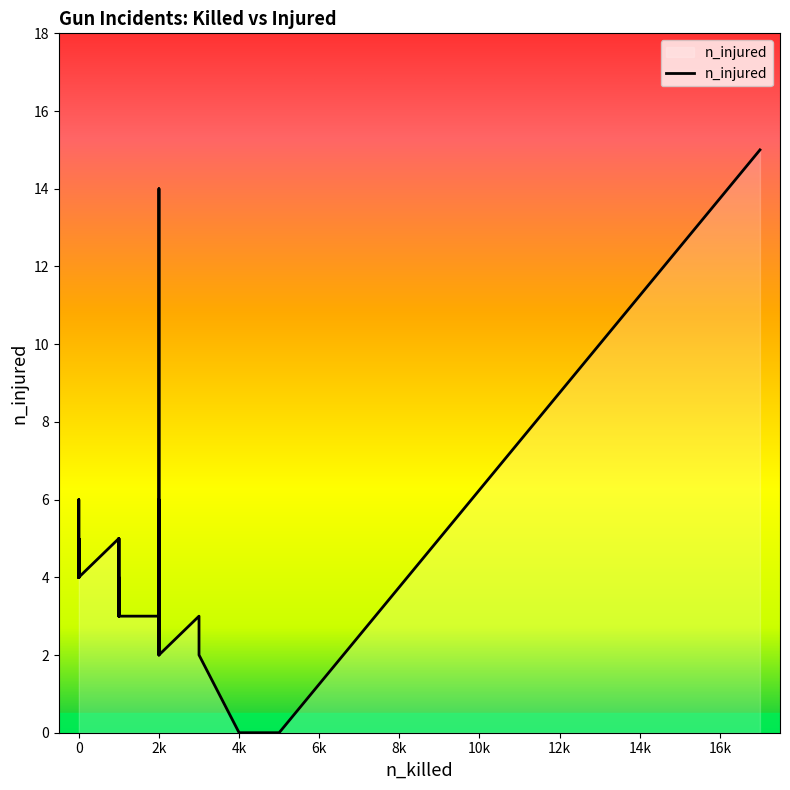

True or false: the data shows 1 at 3.

False